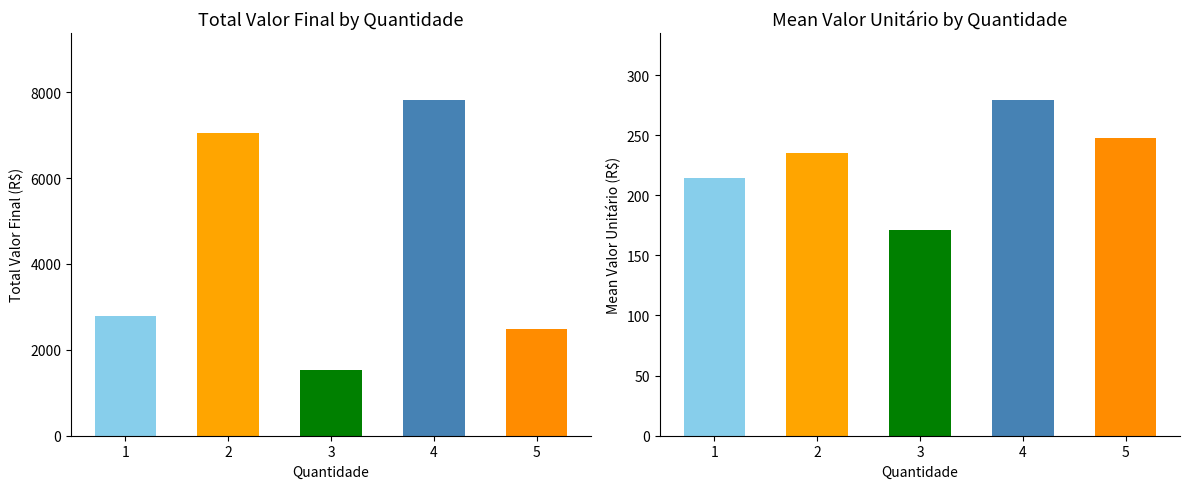

What is the maximum value for Total Valor Final?

7816.0